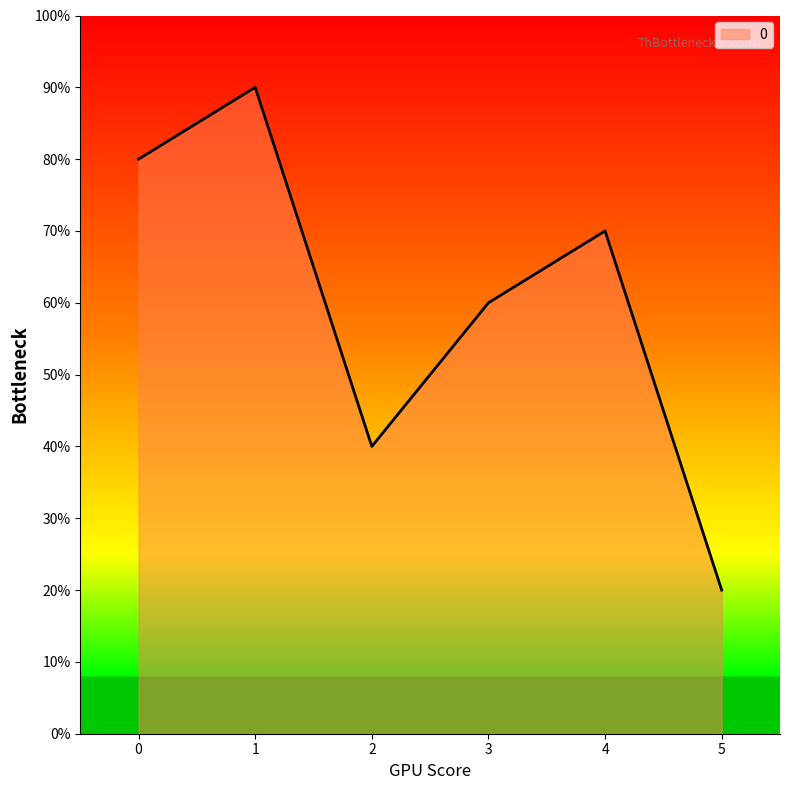

Between 4 and 3, which is larger?

4